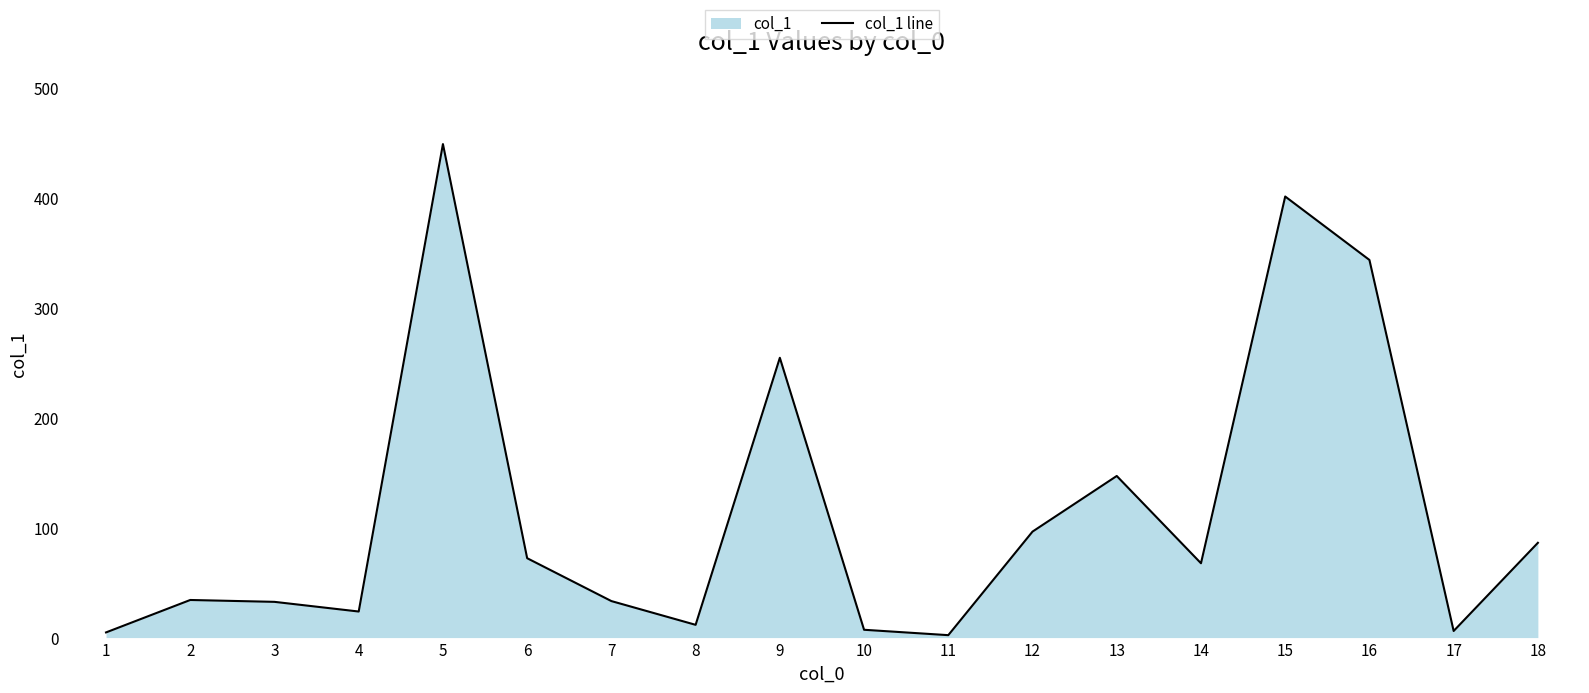

How many data points are above 67?

9